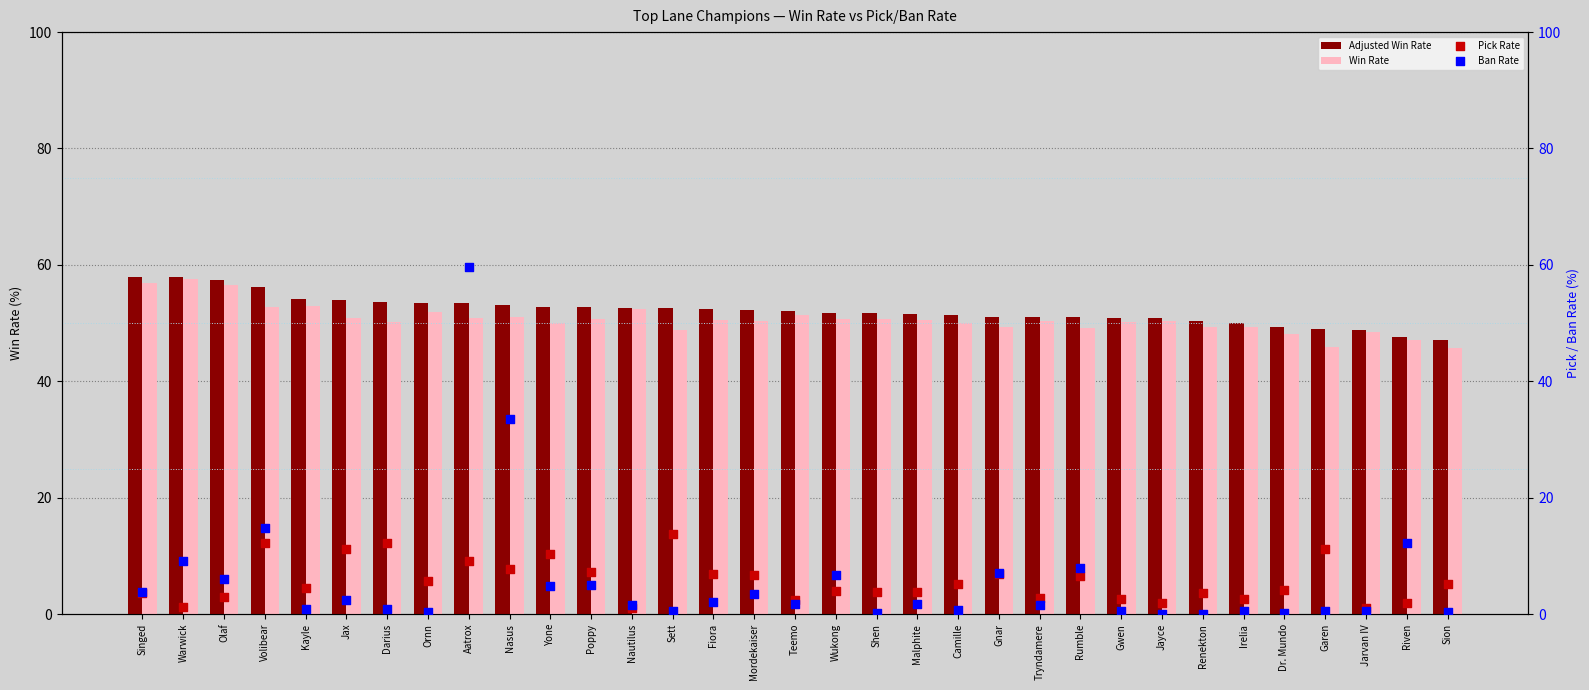

Which series reaches the minimum Y coordinate?

Ban Rate